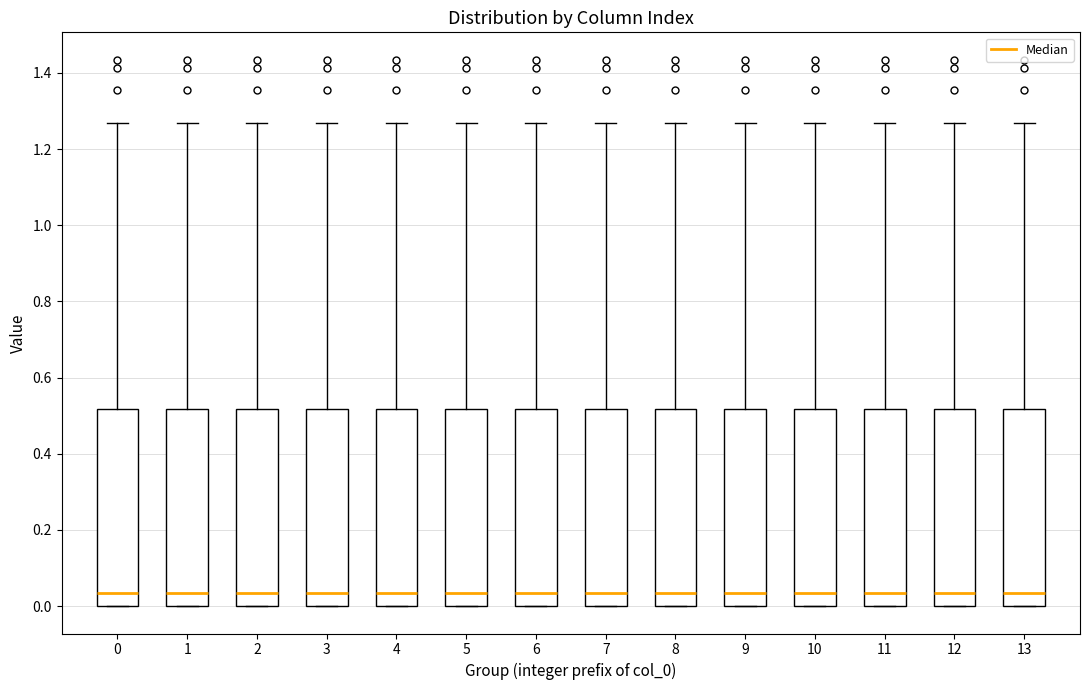

Reading left to right, read every box against the y-axis: the position of its median line, the range the box covers, and the ends of its whiskers. The values are not printed on the chart, so give them approximately, as read against the axis.

0: median 0.04, box 0.00 to 0.52, whiskers 0.00 to 1.26
1: median 0.04, box 0.00 to 0.52, whiskers 0.00 to 1.26
2: median 0.04, box 0.00 to 0.52, whiskers 0.00 to 1.26
3: median 0.04, box 0.00 to 0.52, whiskers 0.00 to 1.26
4: median 0.04, box 0.00 to 0.52, whiskers 0.00 to 1.26
5: median 0.04, box 0.00 to 0.52, whiskers 0.00 to 1.26
6: median 0.04, box 0.00 to 0.52, whiskers 0.00 to 1.26
7: median 0.04, box 0.00 to 0.52, whiskers 0.00 to 1.26
8: median 0.04, box 0.00 to 0.52, whiskers 0.00 to 1.26
9: median 0.04, box 0.00 to 0.52, whiskers 0.00 to 1.26
10: median 0.04, box 0.00 to 0.52, whiskers 0.00 to 1.26
11: median 0.04, box 0.00 to 0.52, whiskers 0.00 to 1.26
12: median 0.04, box 0.00 to 0.52, whiskers 0.00 to 1.26
13: median 0.04, box 0.00 to 0.52, whiskers 0.00 to 1.26